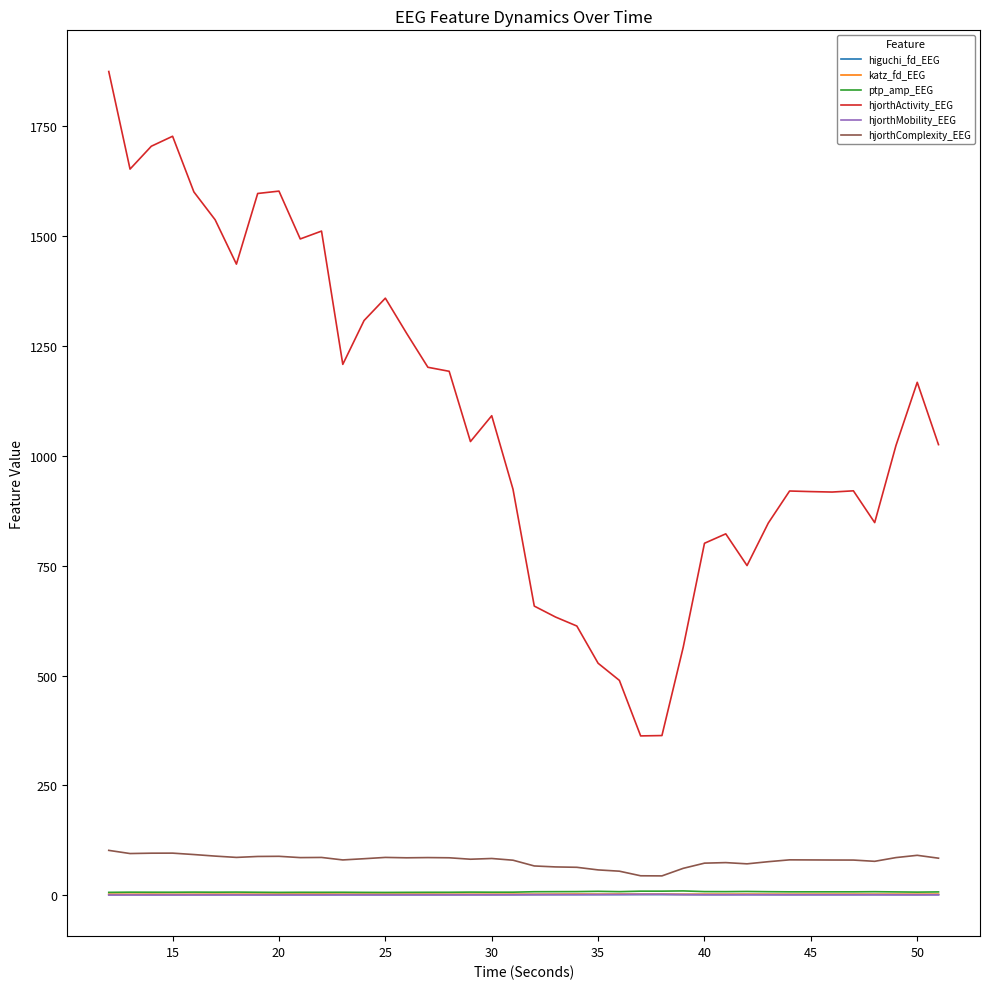

True or false: hjorthMobility_EEG and hjorthComplexity_EEG intersect in this chart.

False